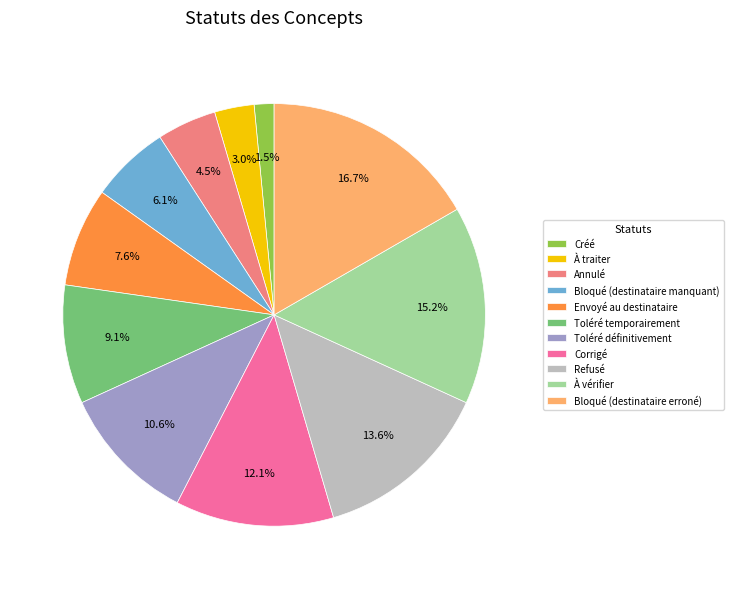

What percentage is NOT represented by Toléré définitivement?

89.4%